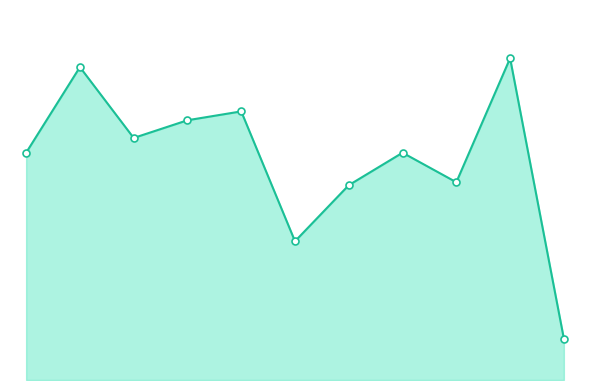

How many interior local peaks (higher than both neighbors) does the data have?

4